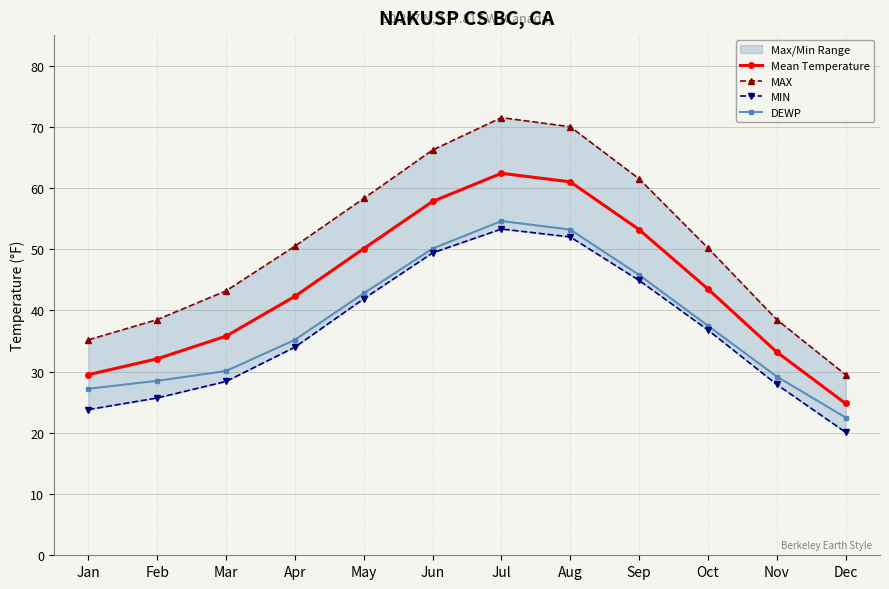

What is the difference between the maximum and minimum values in the MIN series?

33.2